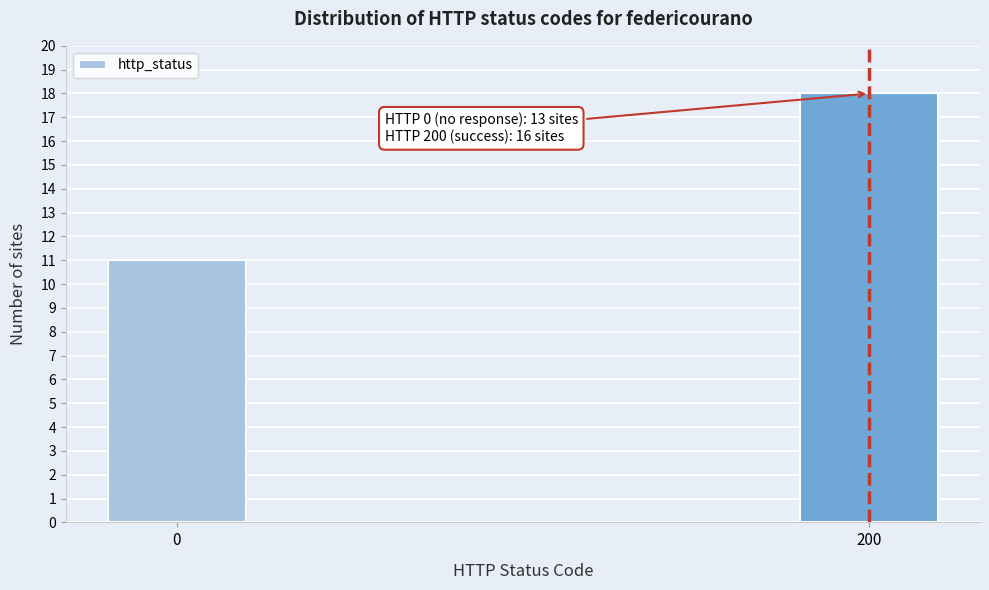

Reading left to right, extract all data points from this chart.

11	18